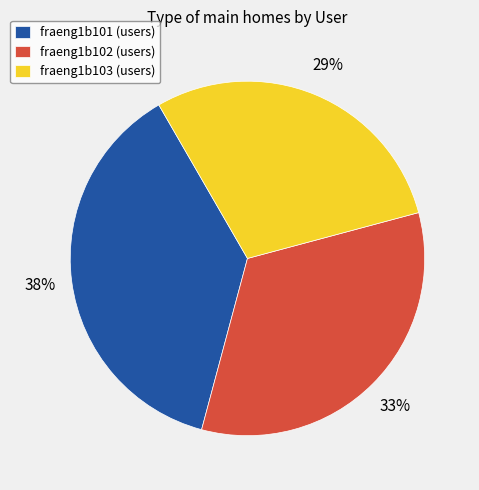

Approximately how many times larger is the value at fraeng1b102 (users) compared to fraeng1b101 (users)?

0.9